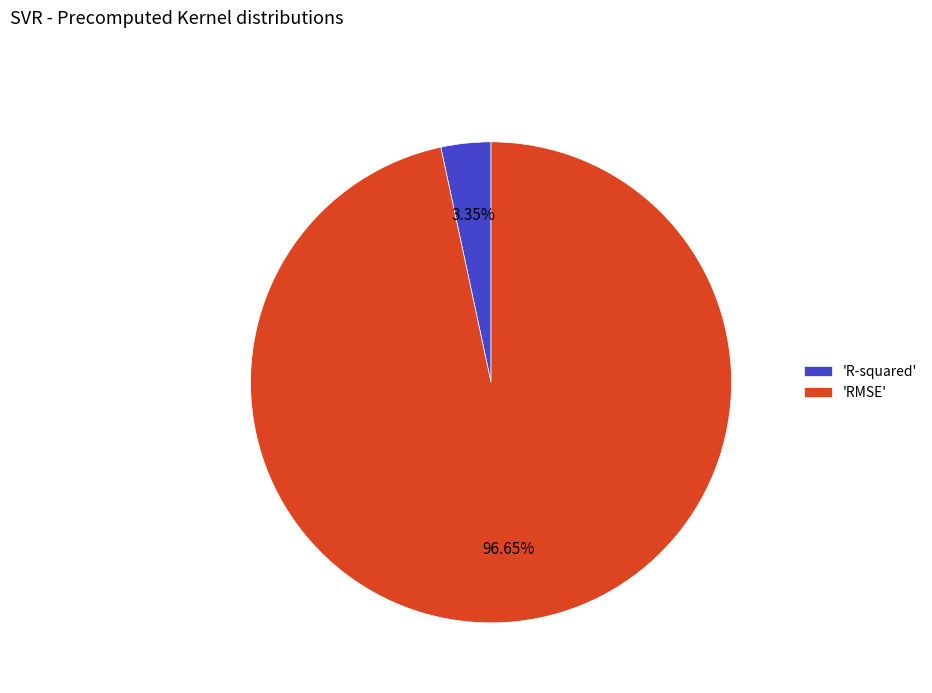

Is 'RMSE' the majority of the pie?

Yes